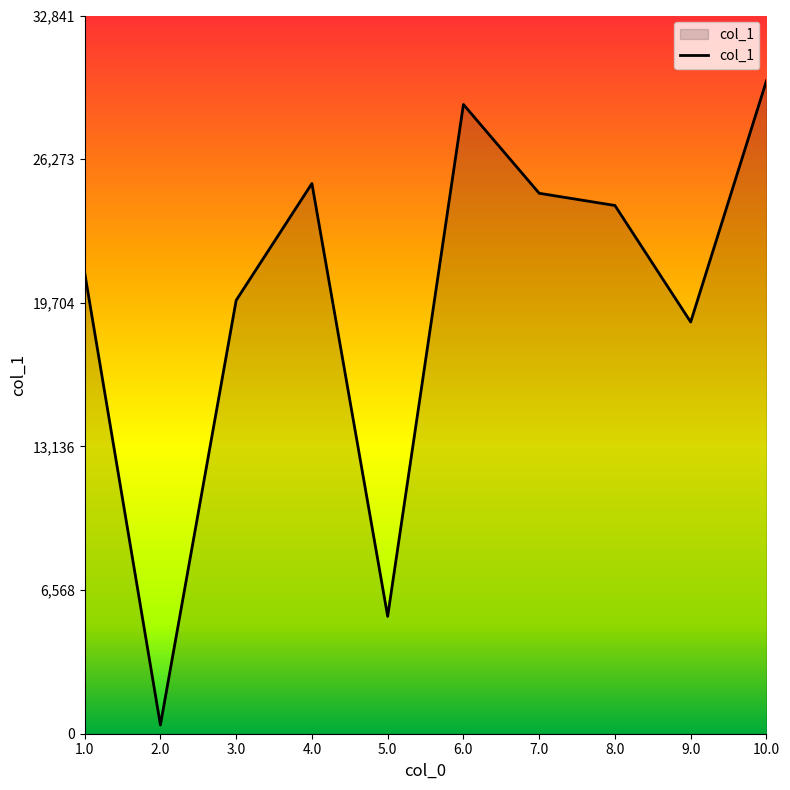

Rank the categories by value from lowest to highest.

2.0, 5.0, 9.0, 3.0, 1.0, 8.0, 7.0, 4.0, 6.0, 10.0